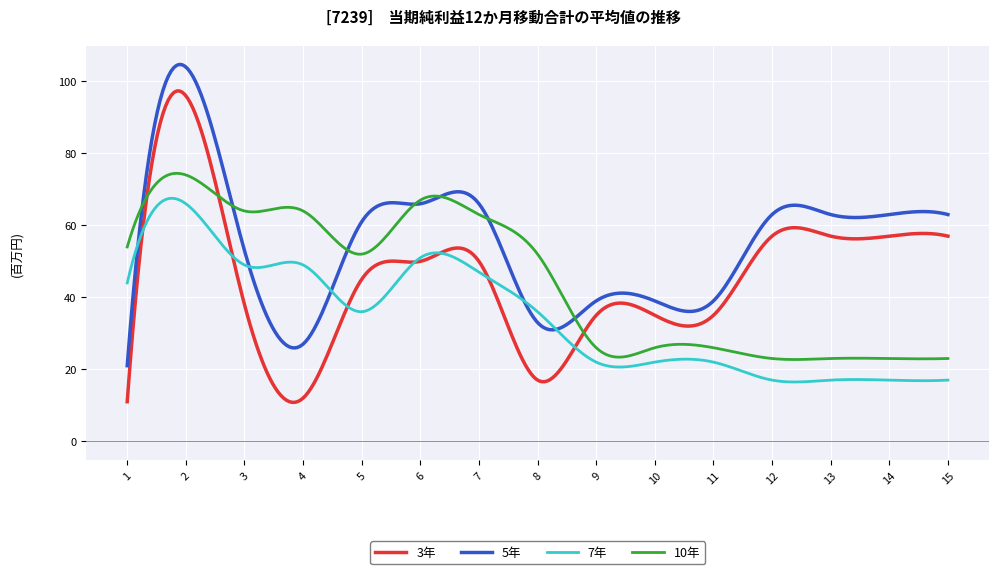

True or false: 10年 and 7年 cross at least once.

False